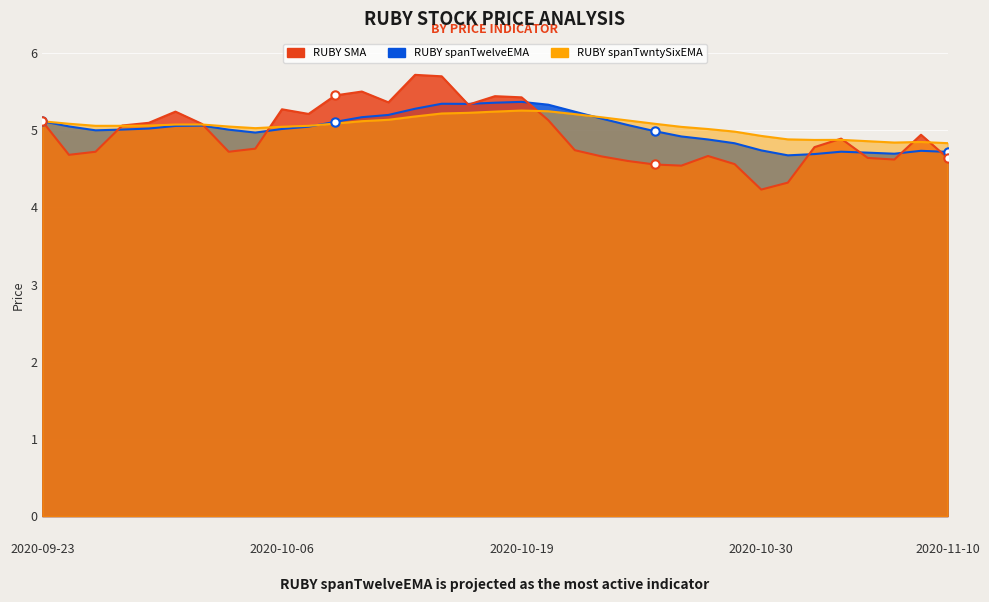

Reading left to right, transcribe all the data shown in this chart.

RUBY SMA: 2020-09-23=5.1	2020-09-24=4.7	2020-09-25=4.7	2020-09-28=5.1	2020-09-29=5.1	2020-09-30=5.2	2020-10-01=5.1	2020-10-02=4.7	2020-10-05=4.8	2020-10-06=5.3	2020-10-07=5.2	2020-10-08=5.4	2020-10-09=5.5	2020-10-12=5.4	2020-10-13=5.7	2020-10-14=5.7	2020-10-15=5.3	2020-10-16=5.4	2020-10-19=5.4	2020-10-20=5.1	2020-10-21=4.7	2020-10-22=4.7	2020-10-23=4.6	2020-10-26=4.6	2020-10-27=4.5	2020-10-28=4.7	2020-10-29=4.6	2020-10-30=4.2	2020-11-02=4.3	2020-11-03=4.8	2020-11-04=4.9	2020-11-05=4.6	2020-11-06=4.6	2020-11-09=4.9	2020-11-10=4.6
RUBY spanTwelveEMA: 2020-09-23=5.1	2020-09-24=5.0	2020-09-25=5.0	2020-09-28=5.0	2020-09-29=5.0	2020-09-30=5.1	2020-10-01=5.1	2020-10-02=5.0	2020-10-05=5.0	2020-10-06=5.0	2020-10-07=5.0	2020-10-08=5.1	2020-10-09=5.2	2020-10-12=5.2	2020-10-13=5.3	2020-10-14=5.3	2020-10-15=5.3	2020-10-16=5.4	2020-10-19=5.4	2020-10-20=5.3	2020-10-21=5.2	2020-10-22=5.1	2020-10-23=5.1	2020-10-26=5.0	2020-10-27=4.9	2020-10-28=4.9	2020-10-29=4.8	2020-10-30=4.7	2020-11-02=4.7	2020-11-03=4.7	2020-11-04=4.7	2020-11-05=4.7	2020-11-06=4.7	2020-11-09=4.7	2020-11-10=4.7
RUBY spanTwntySixEMA: 2020-09-23=5.1	2020-09-24=5.1	2020-09-25=5.1	2020-09-28=5.1	2020-09-29=5.1	2020-09-30=5.1	2020-10-01=5.1	2020-10-02=5.0	2020-10-05=5.0	2020-10-06=5.0	2020-10-07=5.1	2020-10-08=5.1	2020-10-09=5.1	2020-10-12=5.1	2020-10-13=5.2	2020-10-14=5.2	2020-10-15=5.2	2020-10-16=5.2	2020-10-19=5.3	2020-10-20=5.2	2020-10-21=5.2	2020-10-22=5.2	2020-10-23=5.1	2020-10-26=5.1	2020-10-27=5.0	2020-10-28=5.0	2020-10-29=5.0	2020-10-30=4.9	2020-11-02=4.9	2020-11-03=4.9	2020-11-04=4.9	2020-11-05=4.9	2020-11-06=4.8	2020-11-09=4.8	2020-11-10=4.8